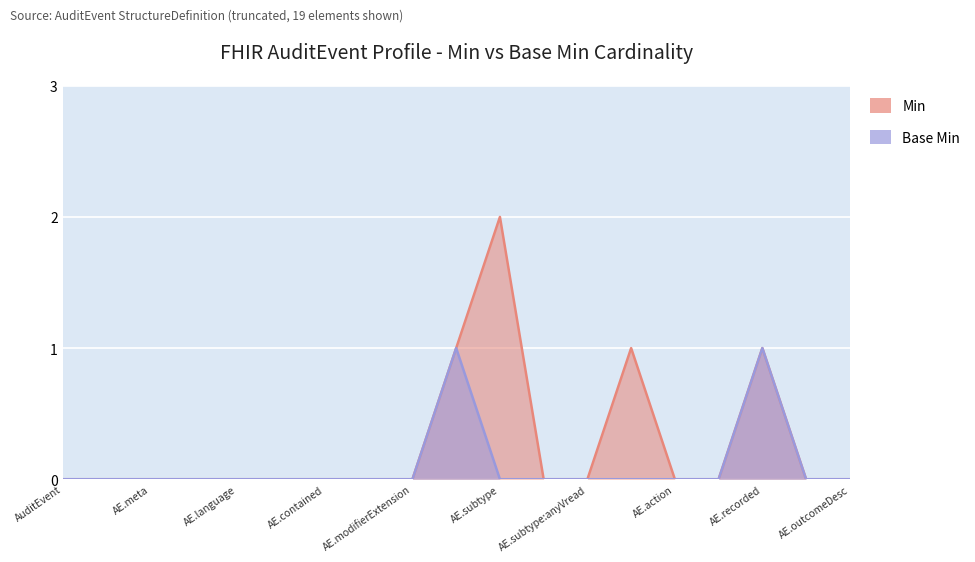

What is the difference between the maximum and minimum values in the Min series?

2